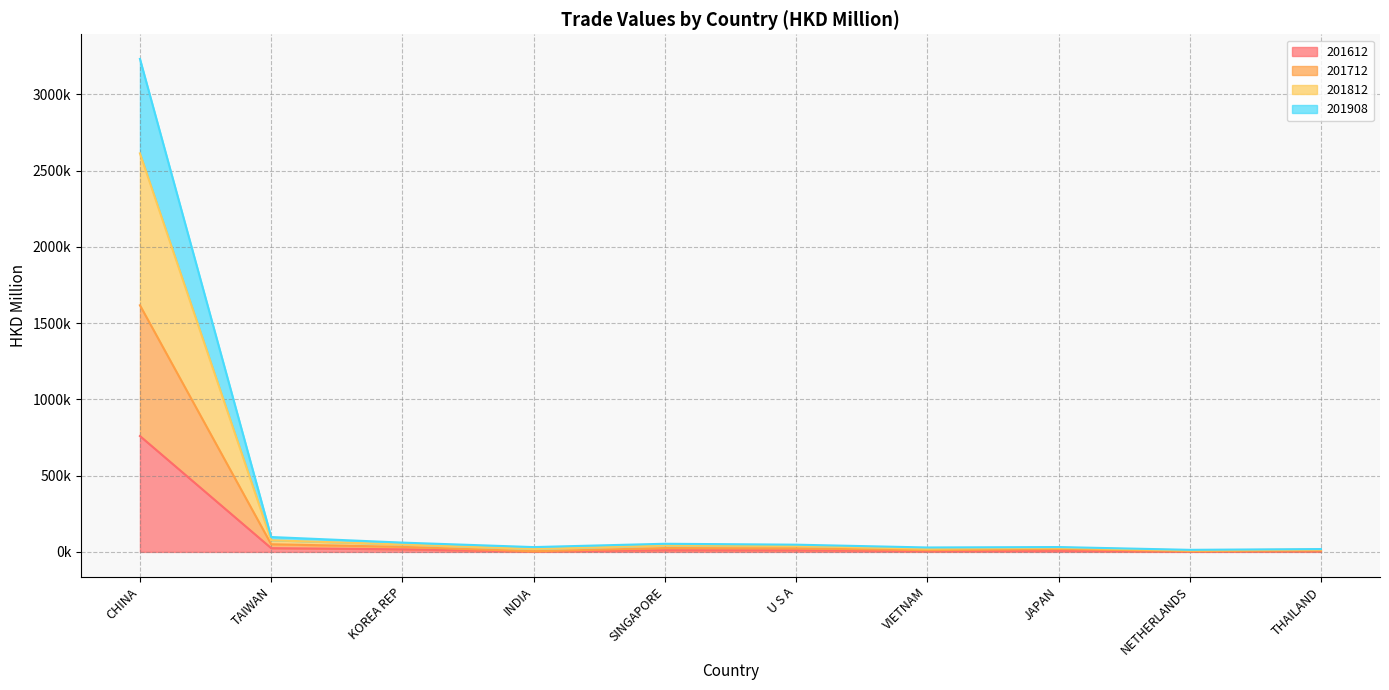

Which series has the widest spread of values?

201812